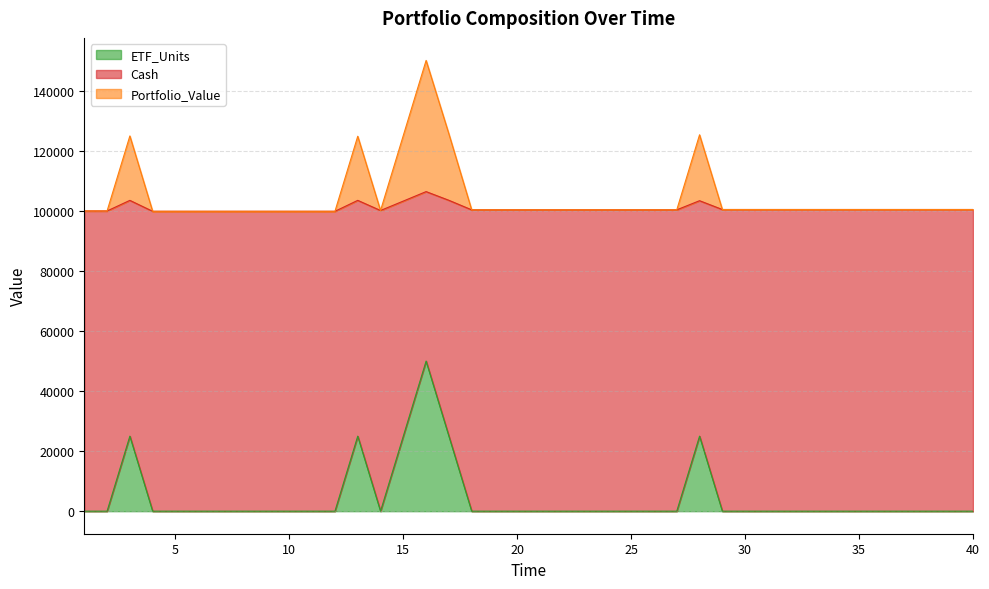

What is the maximum value for ETF_Units?

50000.0